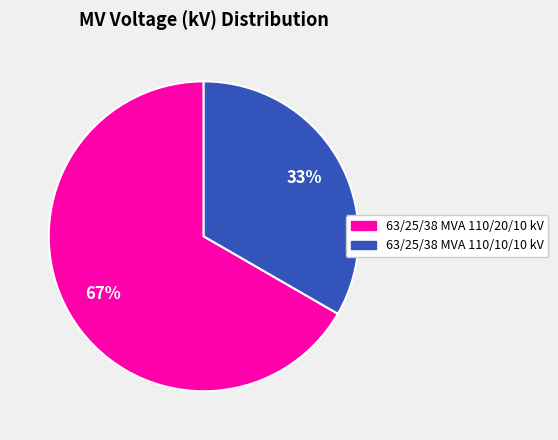

To the nearest percent, what is the combined percentage of 63/25/38 MVA 110/20/10 kV and 63/25/38 MVA 110/10/10 kV?

100%